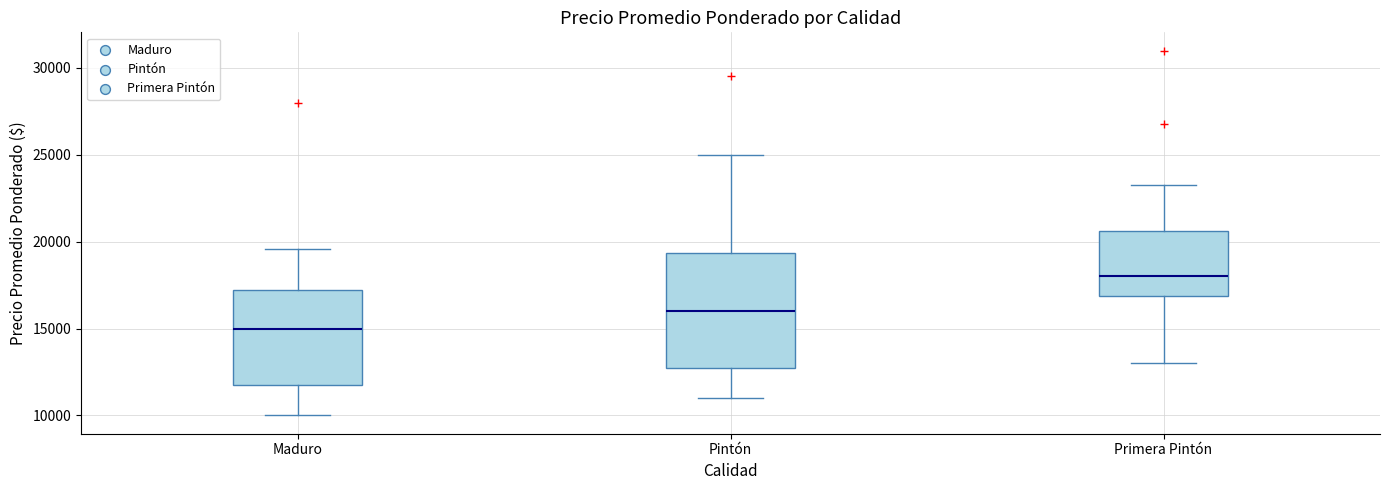

Which box is the tallest, from its lower edge to its upper edge?

Pintón